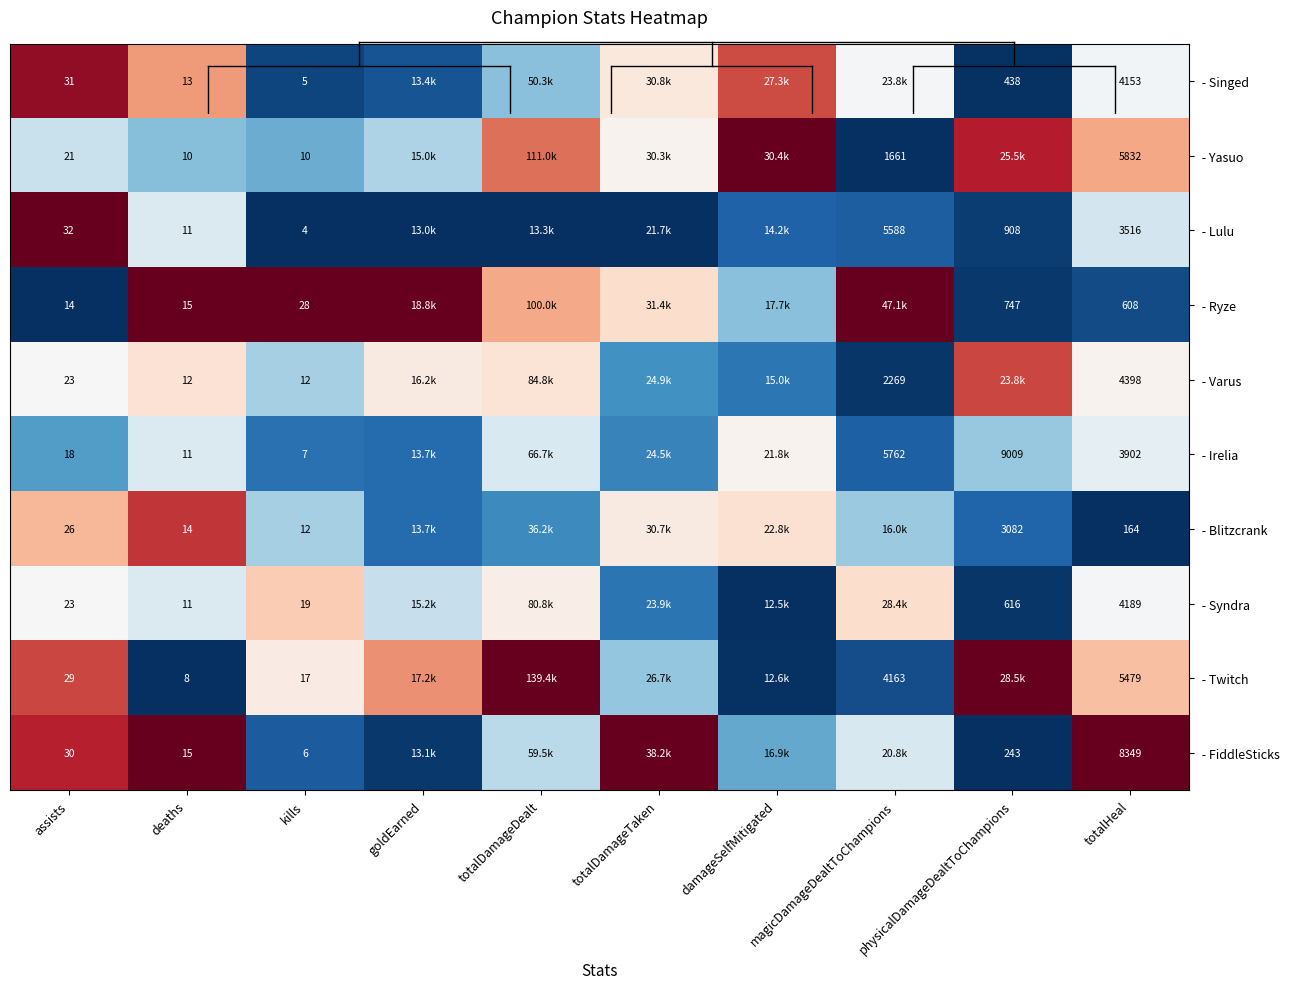

List the series in order of their peak value, lowest first.

- Irelia, - Syndra, - Varus, - Blitzcrank, - Singed, - Yasuo, - Lulu, - Ryze, - Twitch, - FiddleSticks